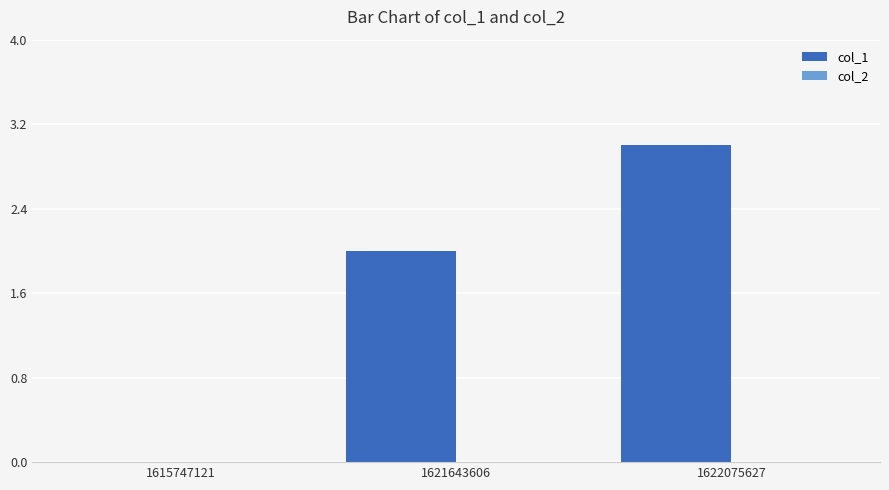

Reading left to right, list all the values displayed in this chart.

1615747121=0	1621643606=2	1622075627=3